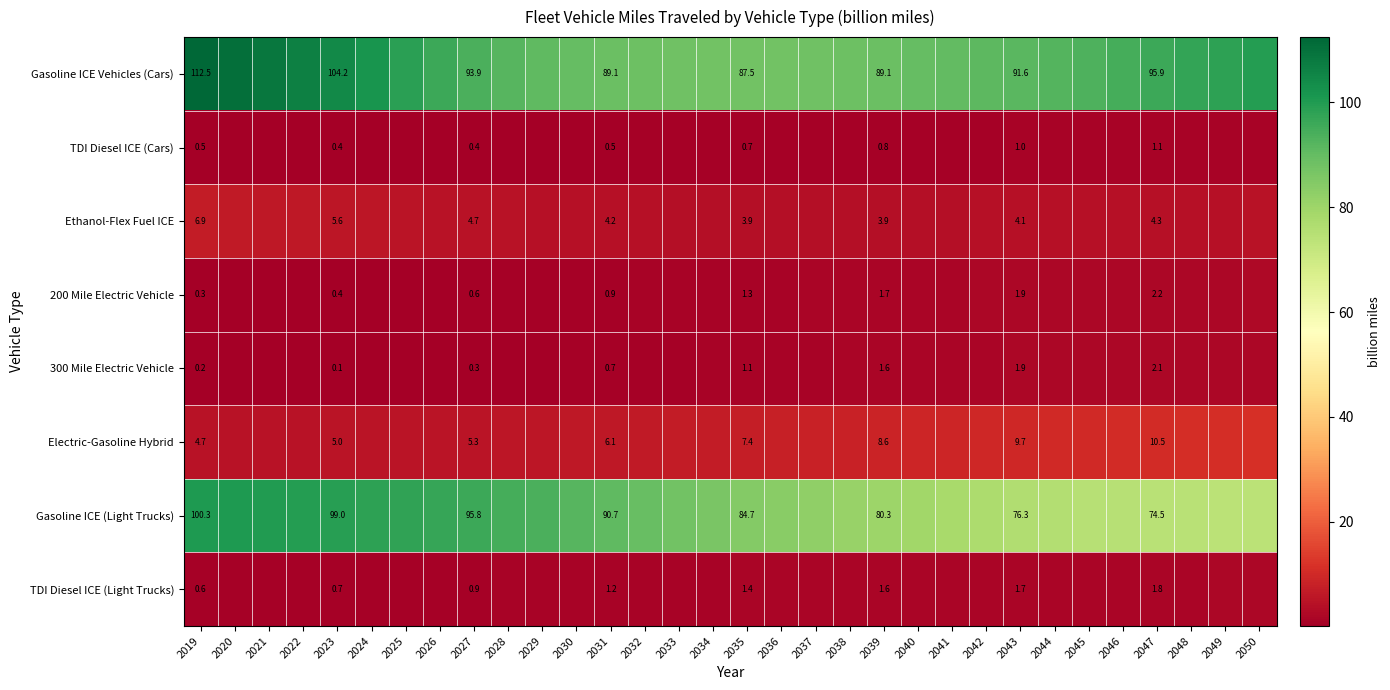

Is the value of TDI Diesel ICE (Cars) at 2043 greater than the value of Gasoline ICE Vehicles (Cars) at 2039?

No